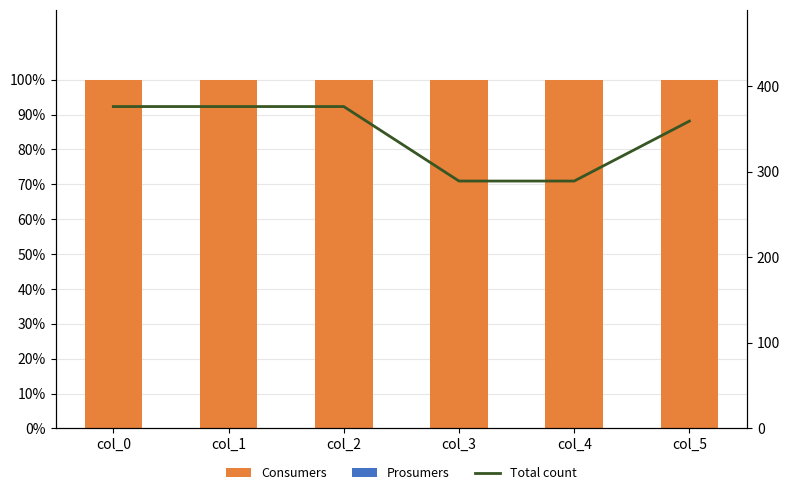

Which series has the largest range (max minus min)?

Total count